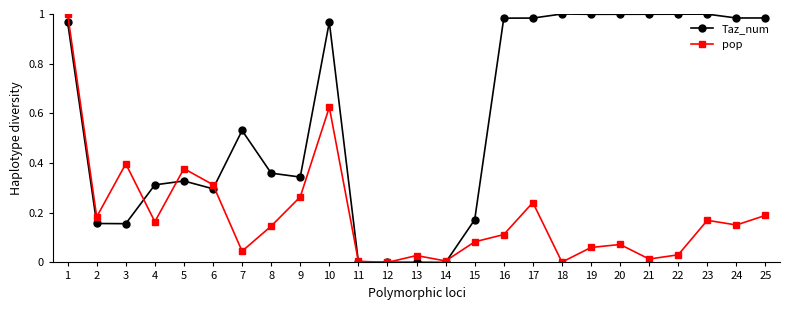

True or false: Taz_num has a value of 1.7 at 24.

False